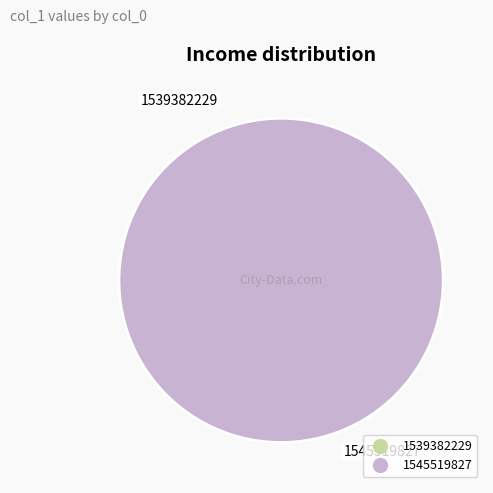

Which category has the smallest portion of the pie?

1539382229